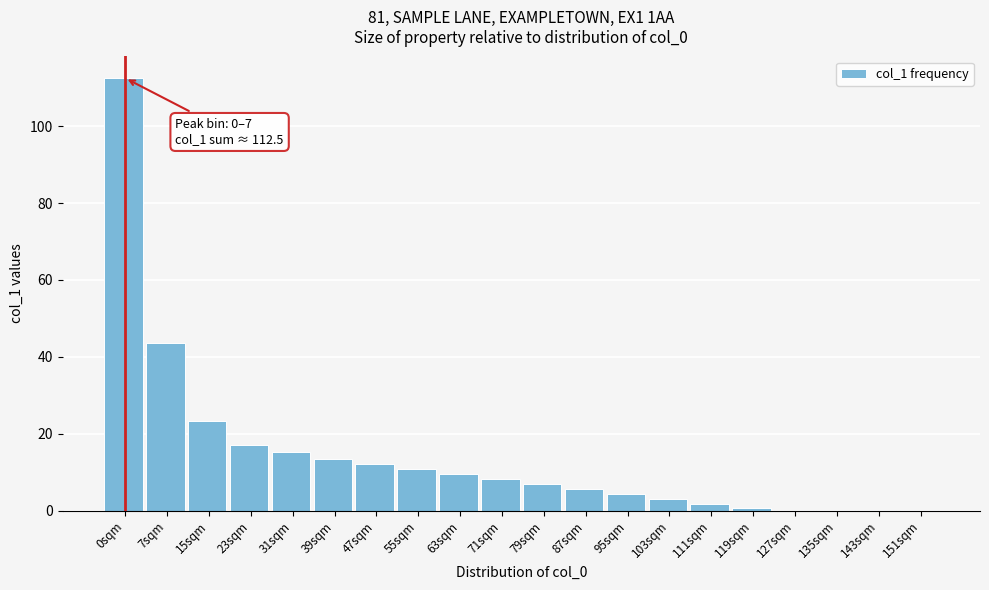

True or false: the data shows 56.8 at 7sqm.

False